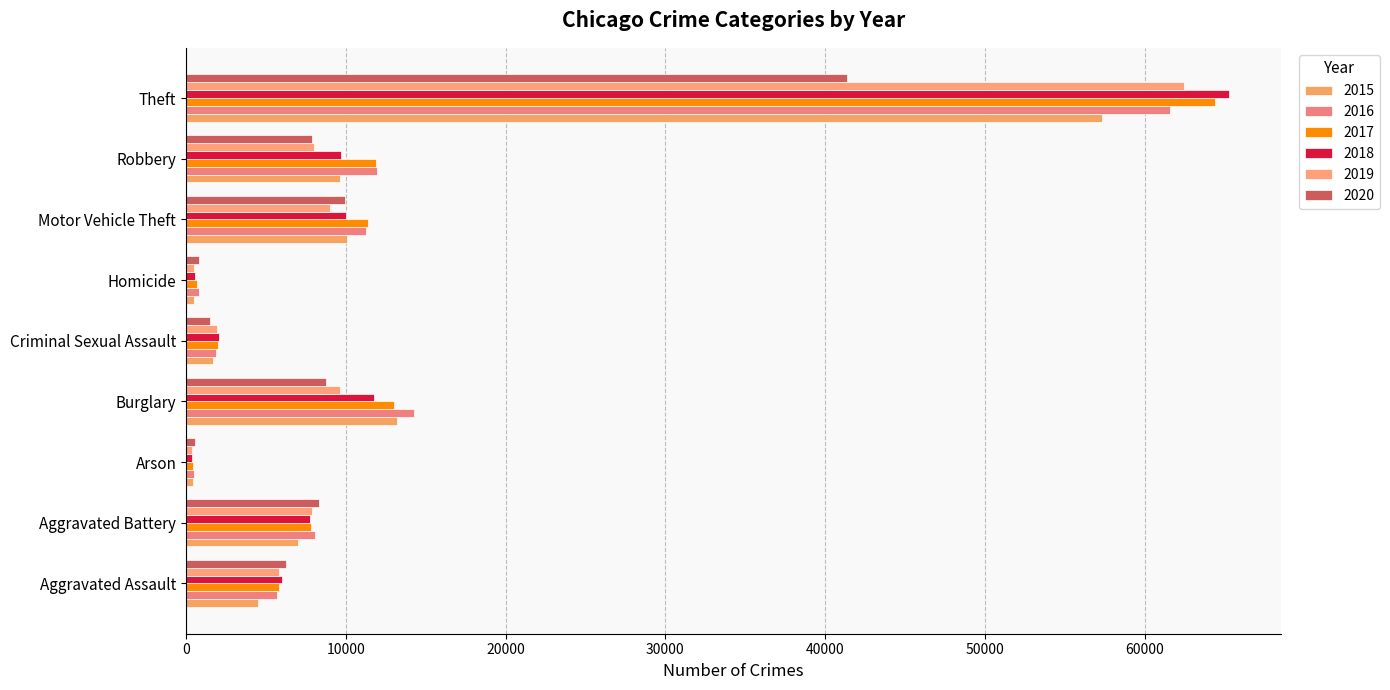

What is the sum of all 2015 values?

104393